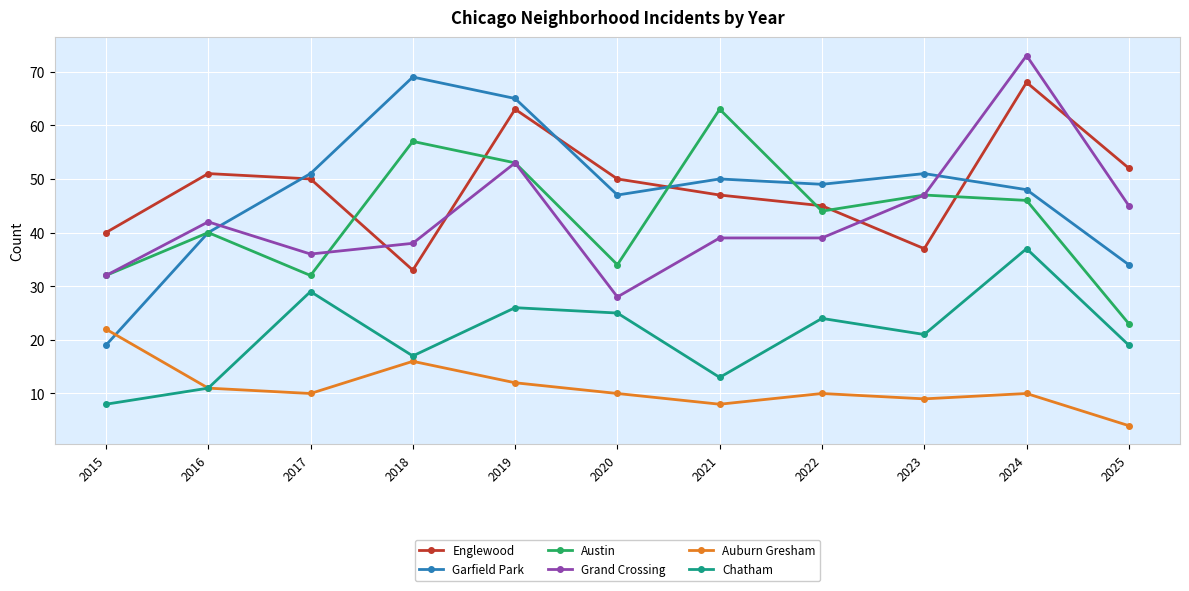

What are all the series names shown in the legend?

Englewood, Garfield Park, Austin, Grand Crossing, Auburn Gresham, Chatham